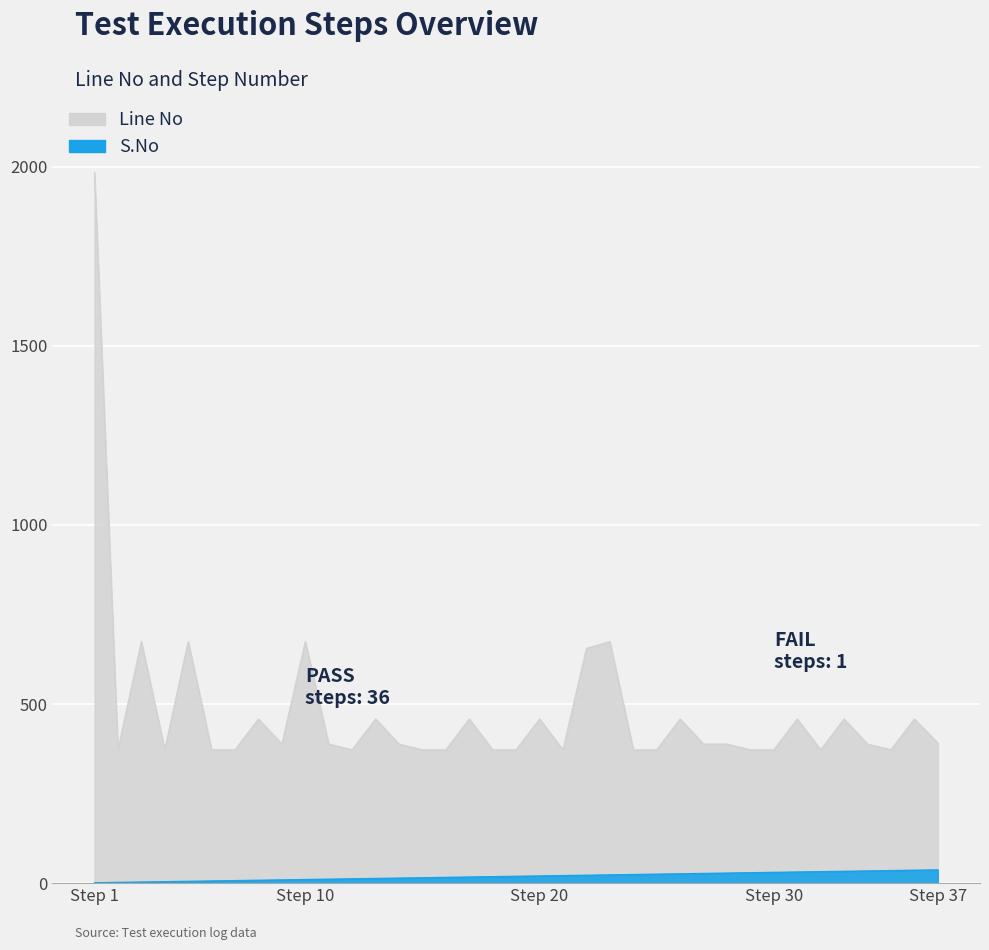

What is the total value across all series at Step 37?

428